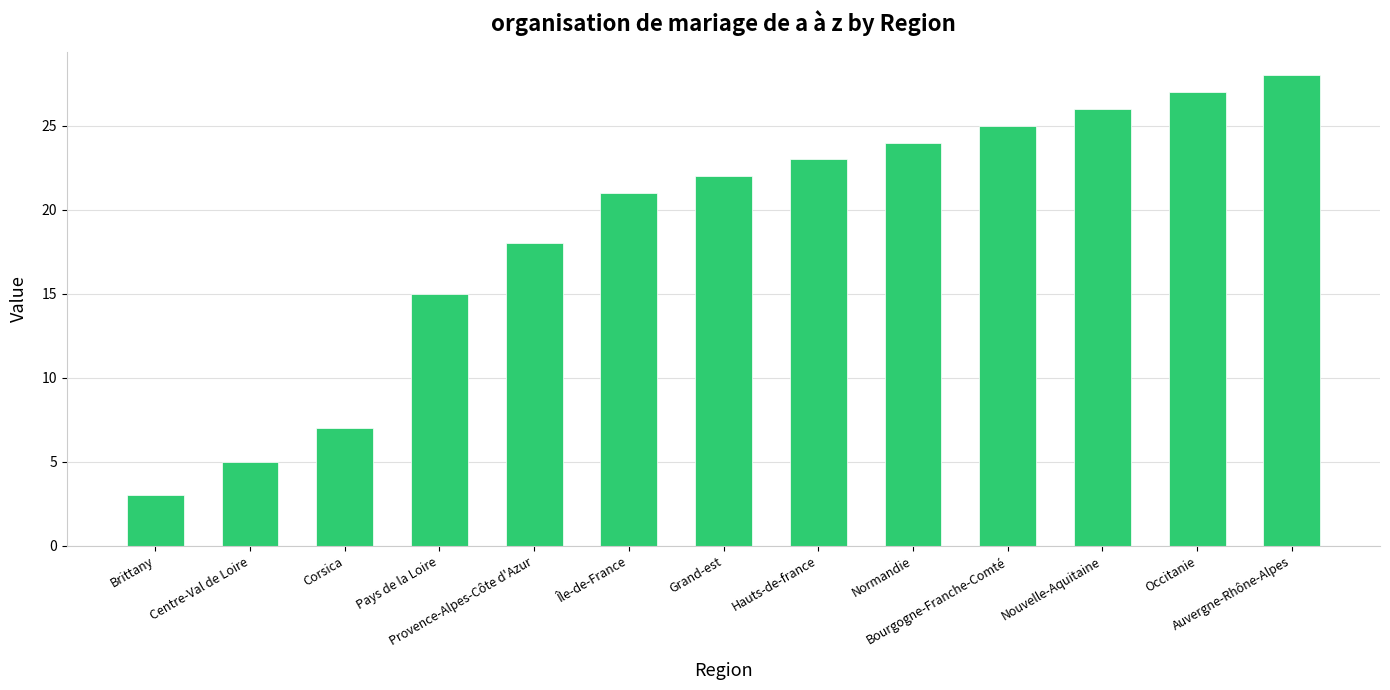

What is the label of the 6th bar from the left?

Île-de-France